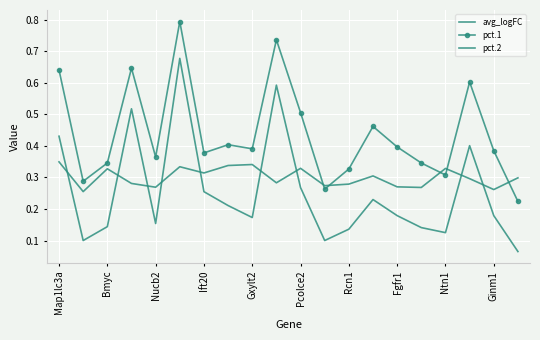

Which series has the largest total across all categories?

pct.1